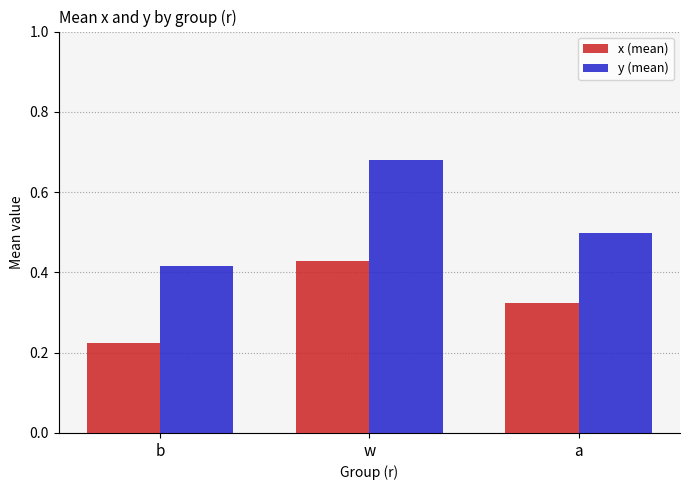

What is the label of the 2nd bar from the right?

w